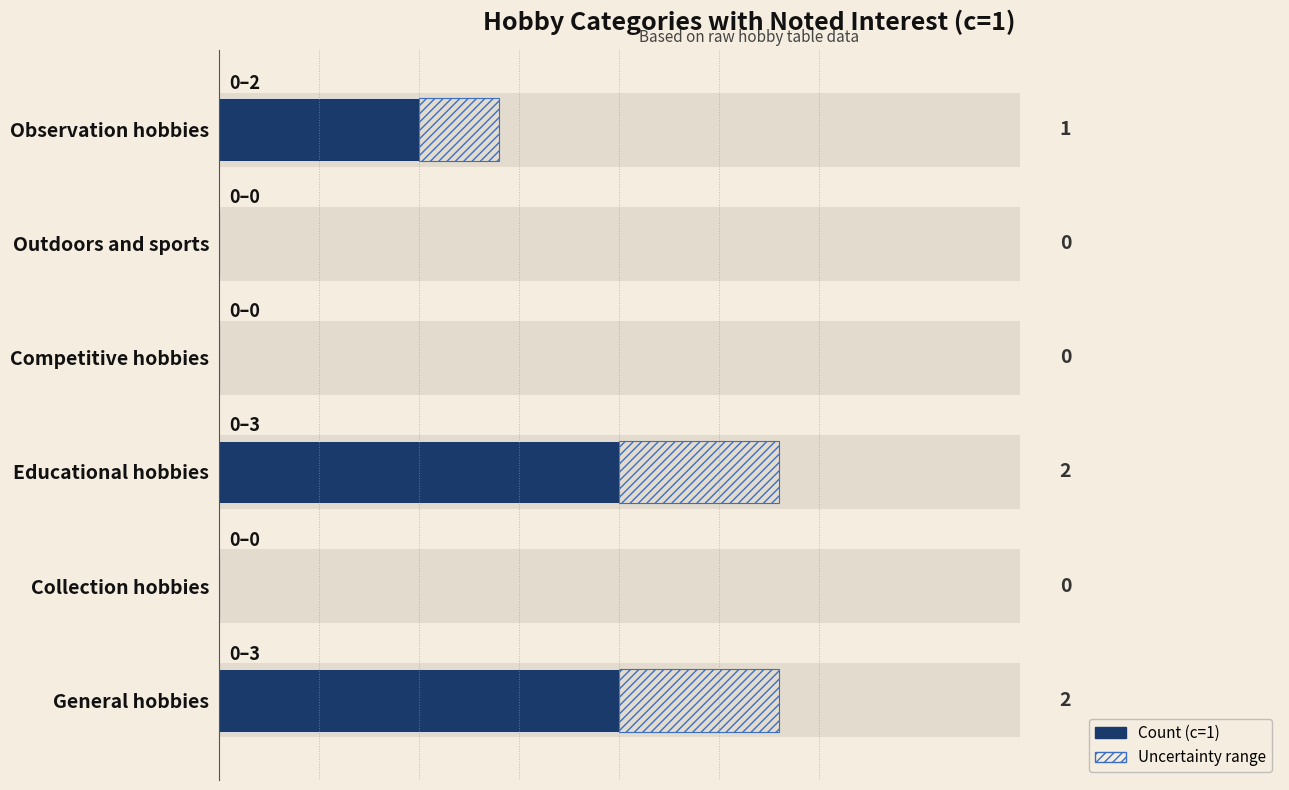

Which has a higher value, 2 or 0?

2